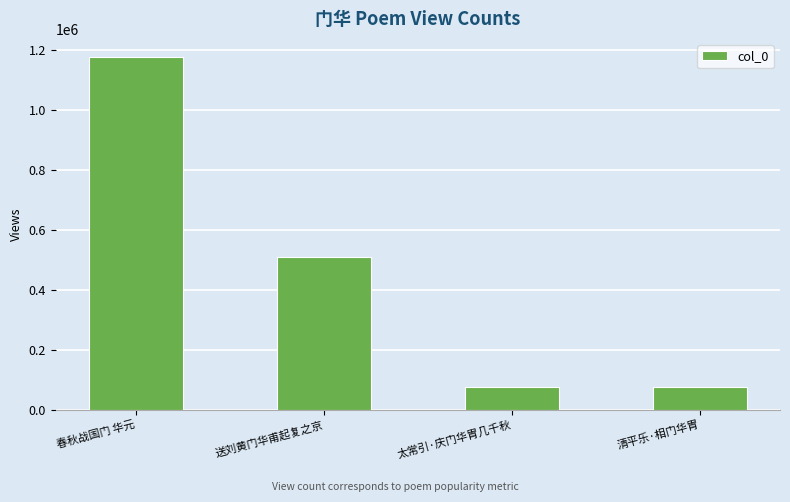

What is the average value?

458860